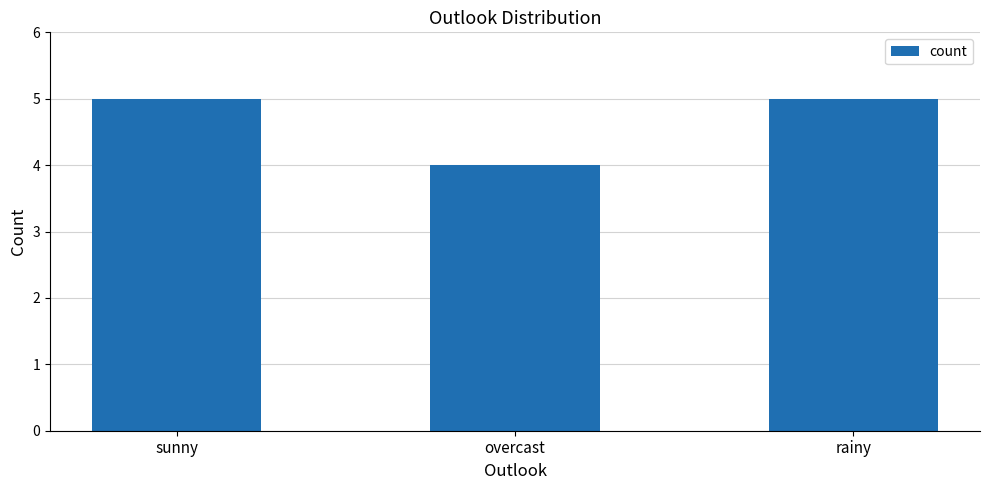

Which has a higher value, overcast or rainy?

rainy